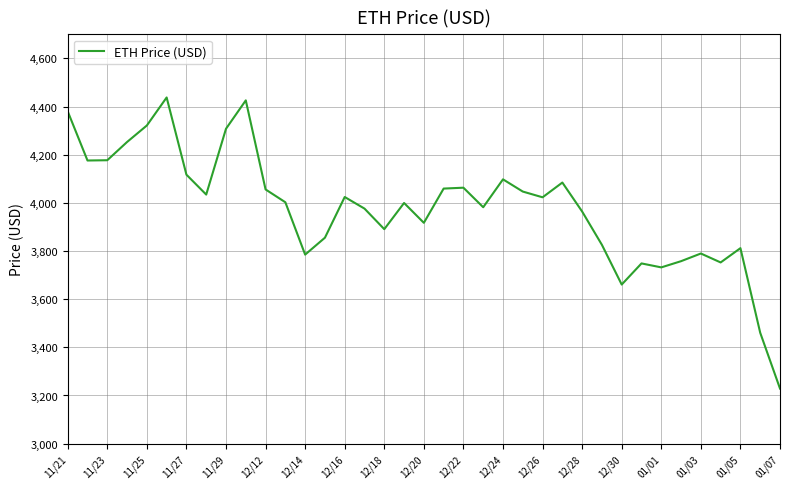

What is the maximum value shown in the chart?

4437.7